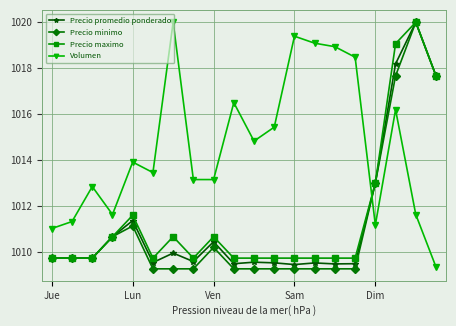

Does the chart have visible grid lines?

Yes